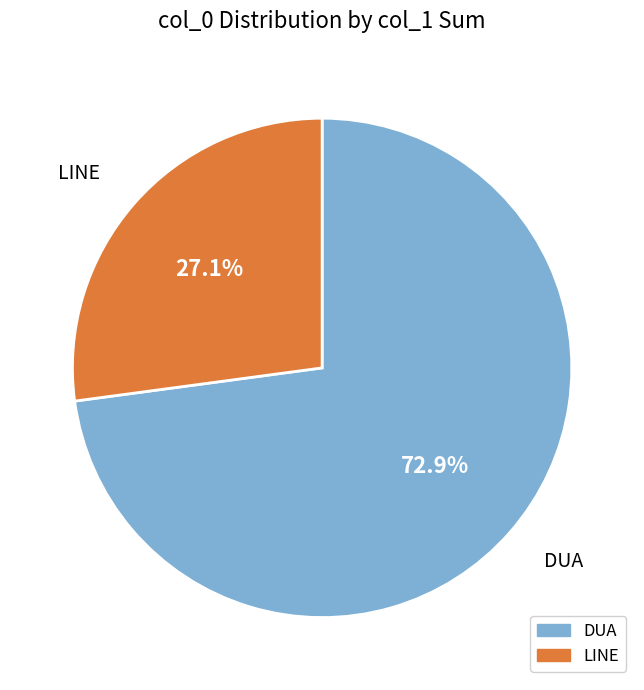

What is the ratio of the value at DUA to the value at LINE?

2.7